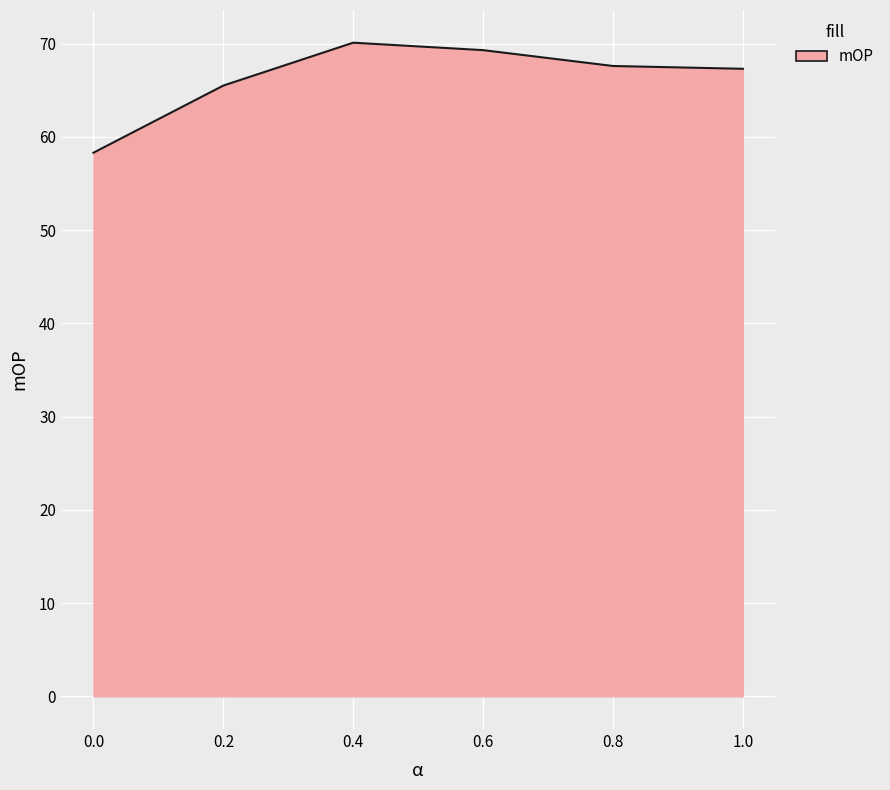

How many categories are shown in the chart?

6